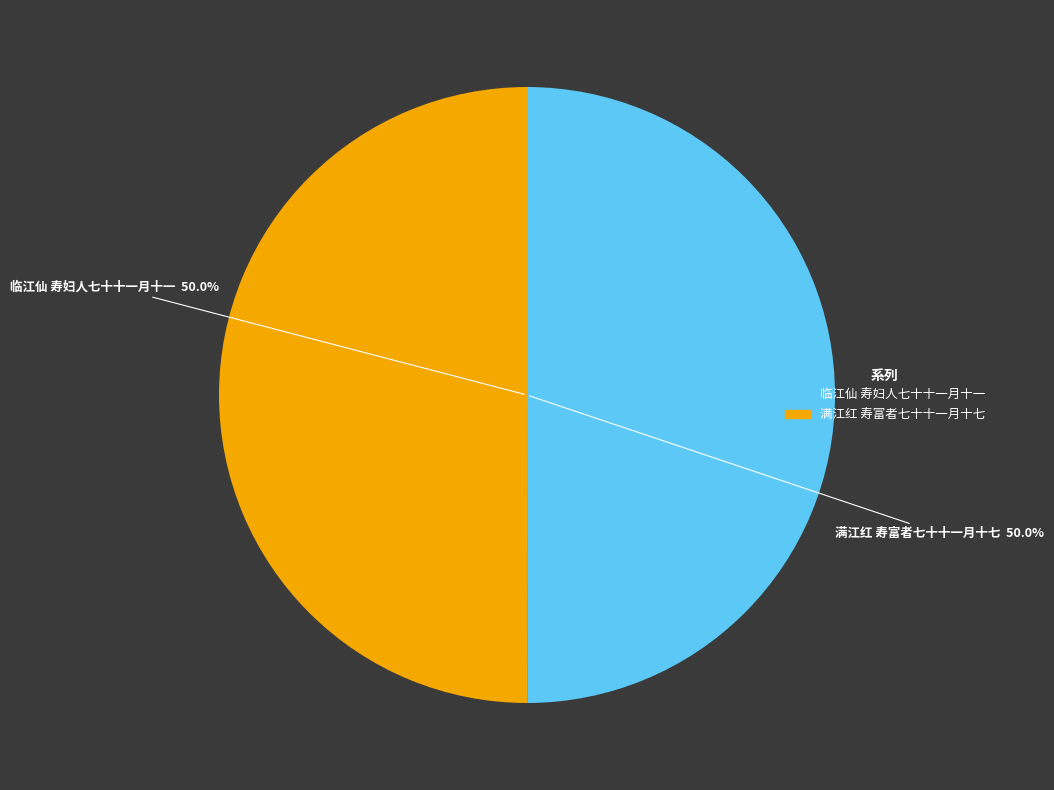

Approximately how many times larger is the value at 临江仙 寿妇人七十十一月十一 compared to 满江红 寿富者七十十一月十七?

1.0